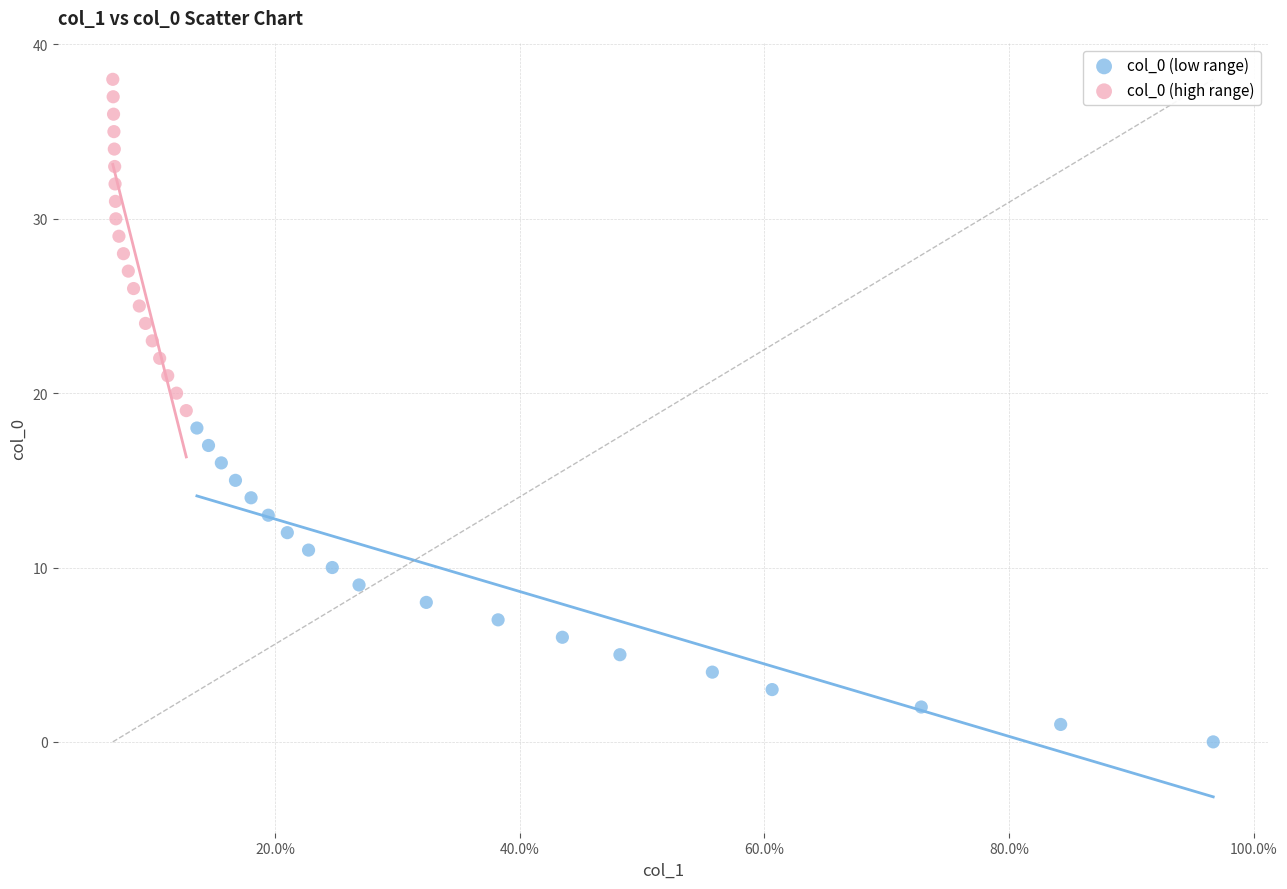

Which series reaches the minimum Y coordinate?

col_0 (low range)